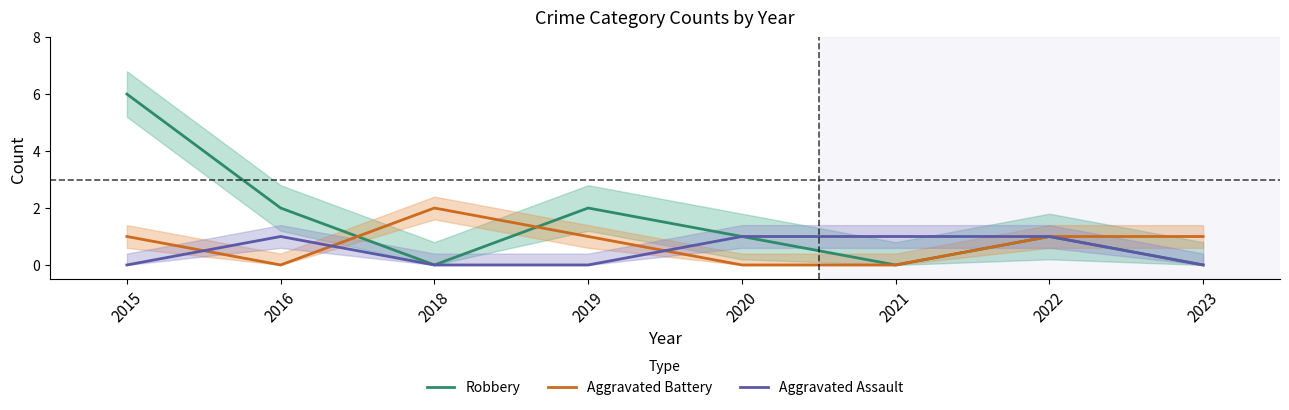

How many values in the Aggravated Battery series are below 1?

3